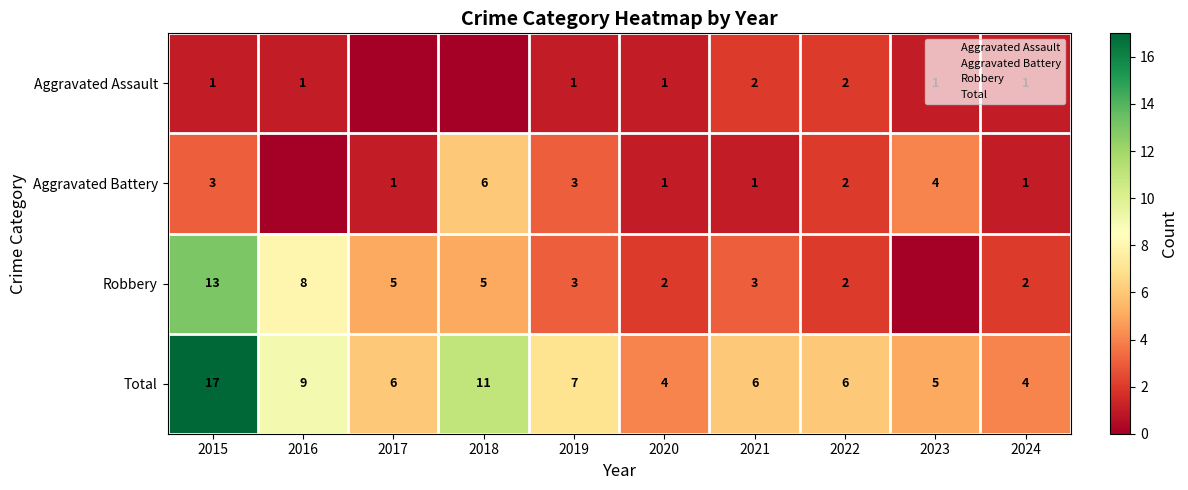

How many Aggravated Battery values are between 1 and 3?

7